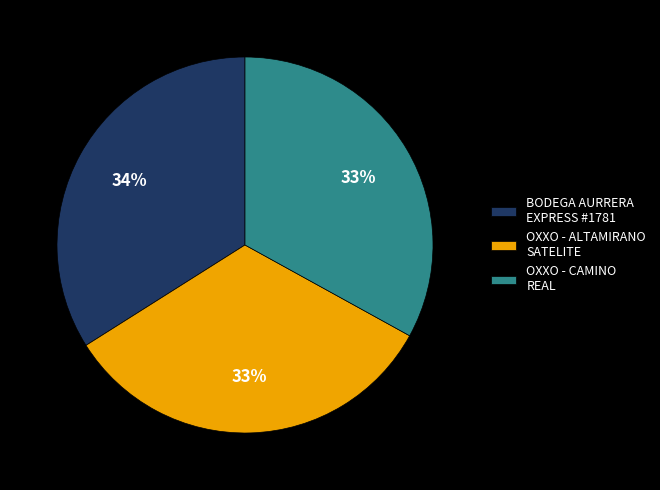

Which has a higher value, OXXO - ALTAMIRANO SATELITE or BODEGA AURRERA EXPRESS #1781?

BODEGA AURRERA EXPRESS #1781